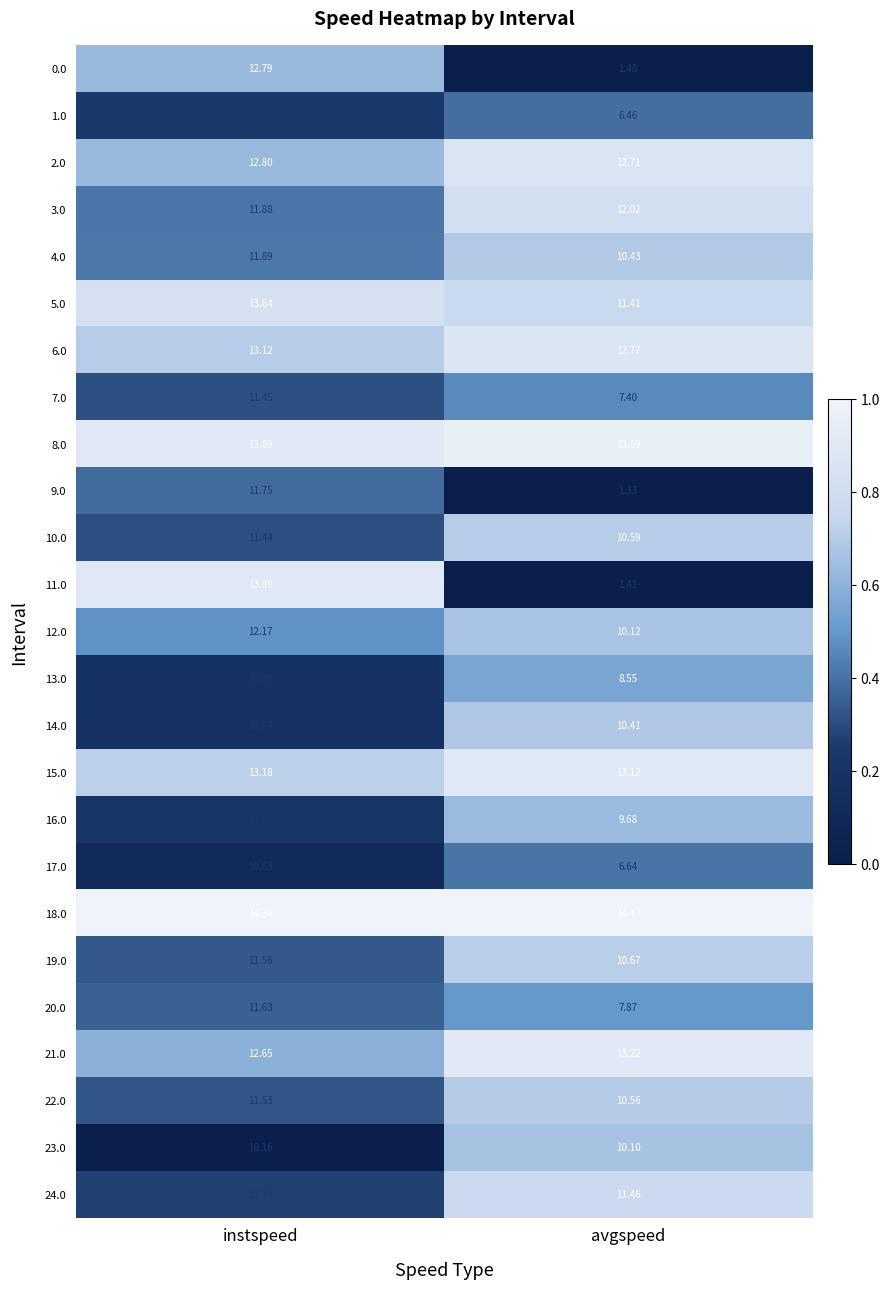

Where is 17.0 nearest to the value 8?

avgspeed